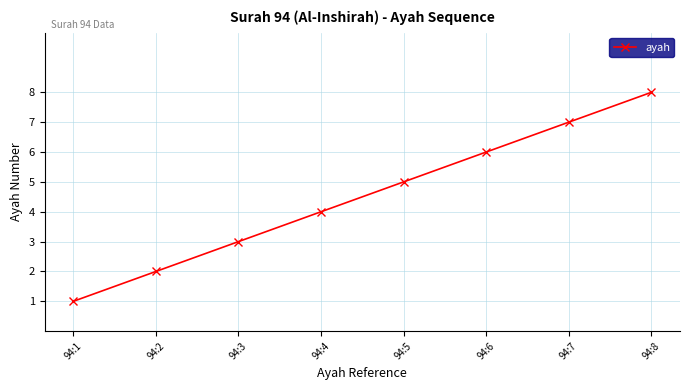

What is the change in value from 94:4 to 94:5?

+1